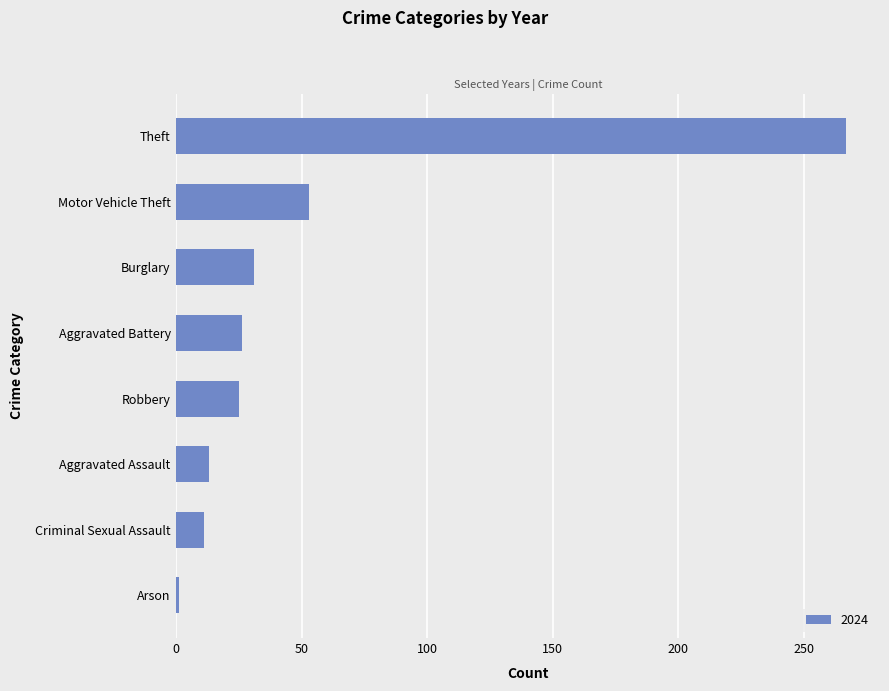

What is the average value?

53